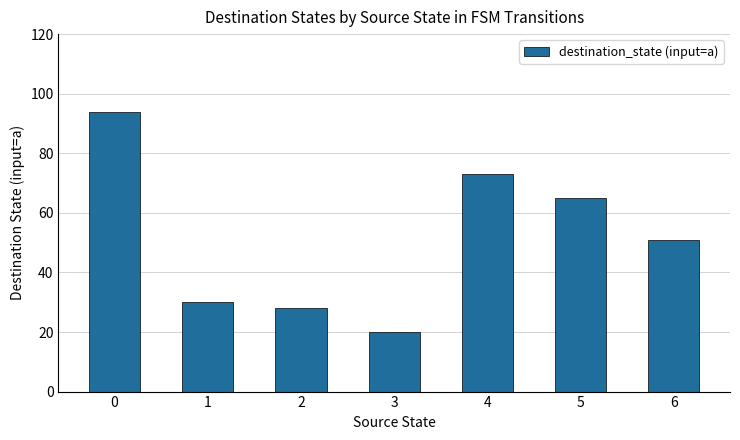

What is the value of the 7th bar from the left?

51